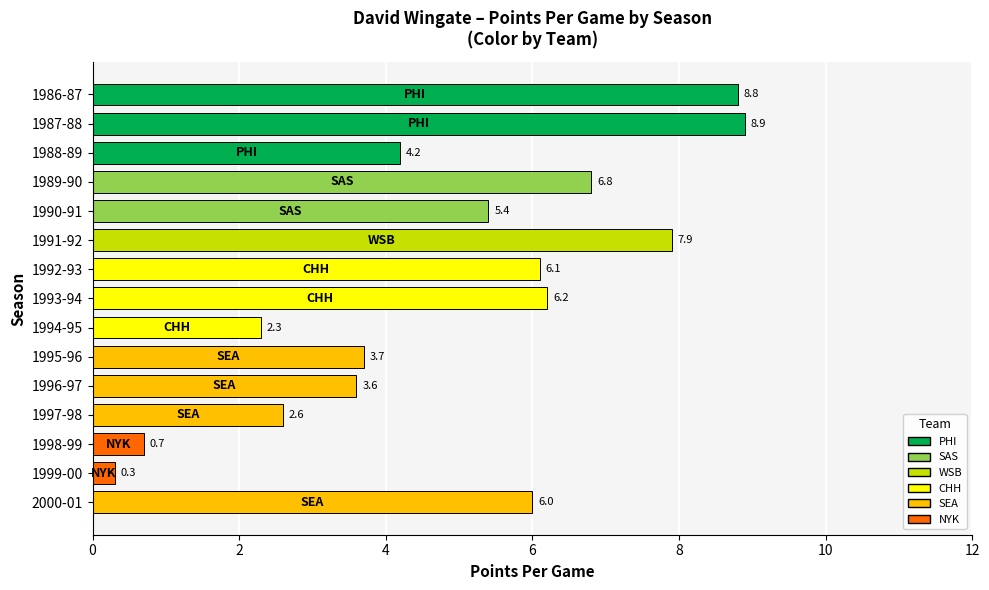

Rank the categories by value from highest to lowest.

1987-88, 1986-87, 1991-92, 1989-90, 1993-94, 1992-93, 2000-01, 1990-91, 1988-89, 1995-96, 1996-97, 1997-98, 1994-95, 1998-99, 1999-00